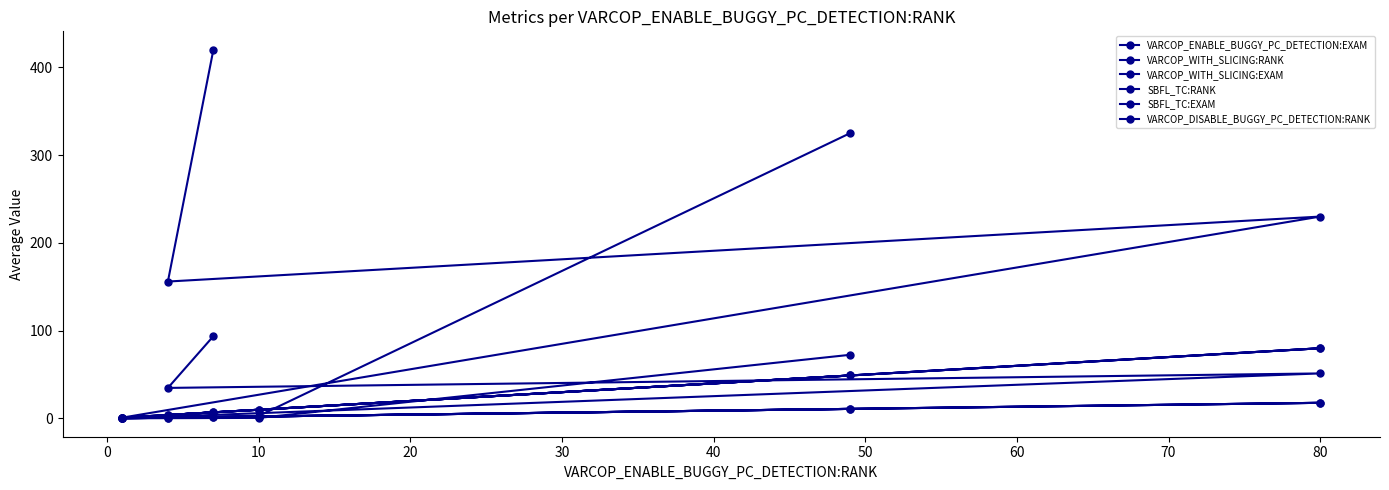

How many data points does each series have?

6